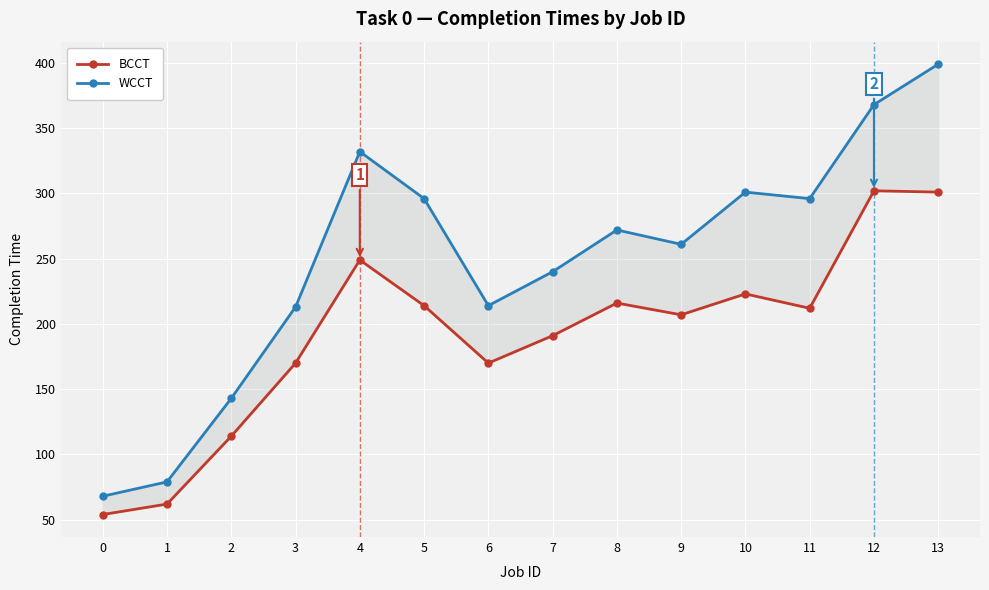

What is the difference between the maximum and minimum values in the WCCT series?

331